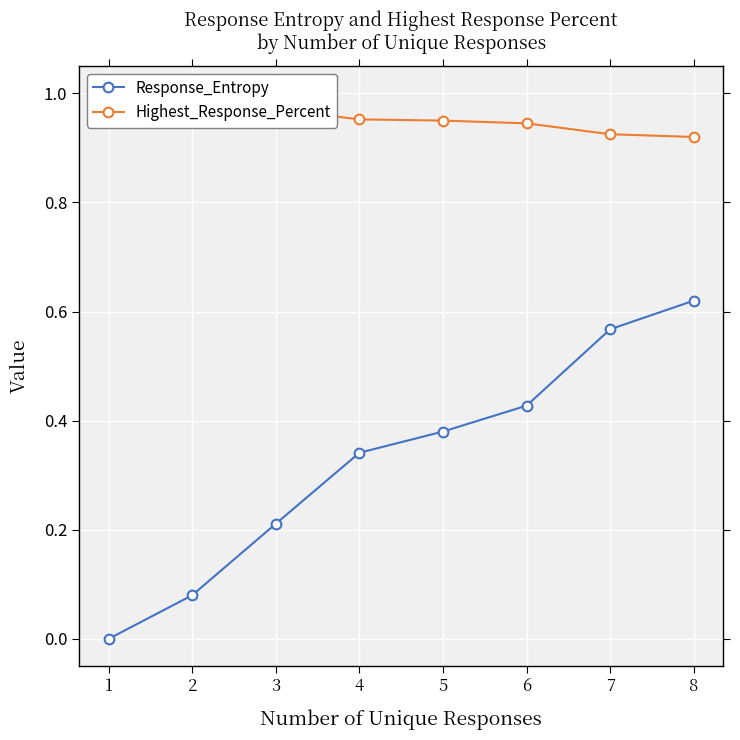

What is the minimum value for Highest_Response_Percent?

0.9